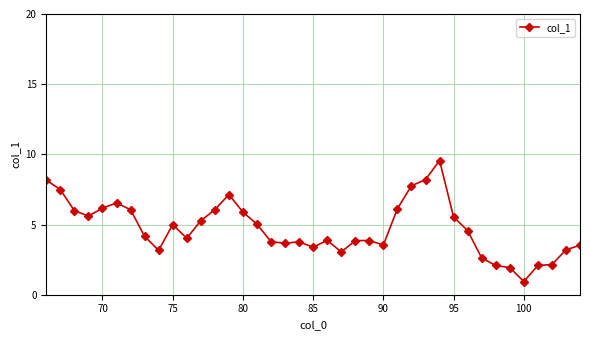

What is the greatest value displayed?

9.6